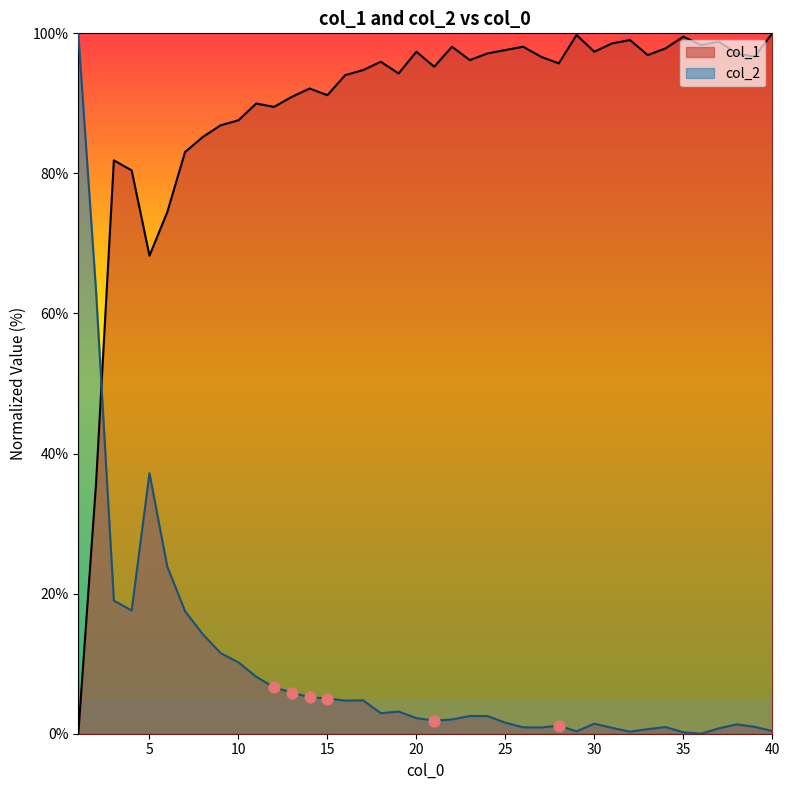

What is the change in value from 17 to 36?

+3.6